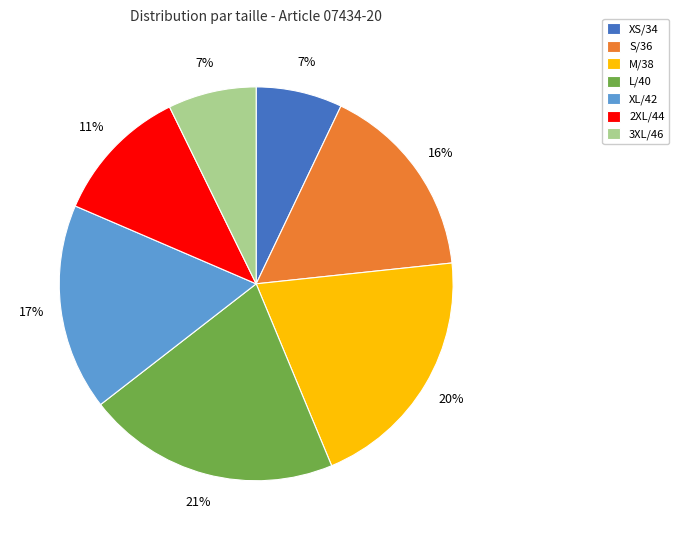

To the nearest percent, what is the difference between the largest and smallest slice percentages?

14%